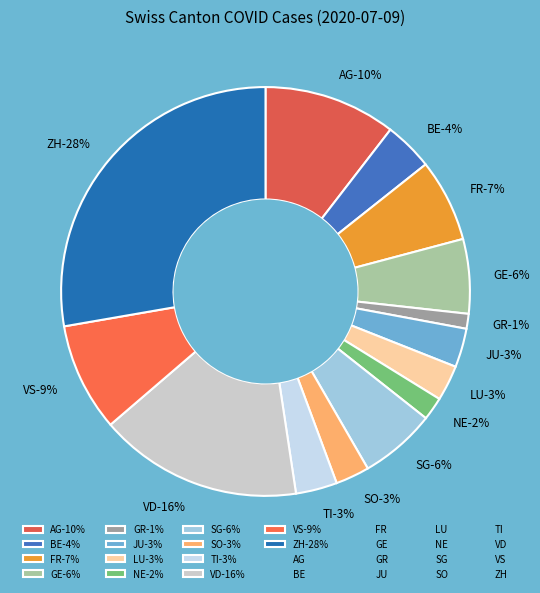

To the nearest percent, what is the difference between the largest and smallest slice percentages?

27%